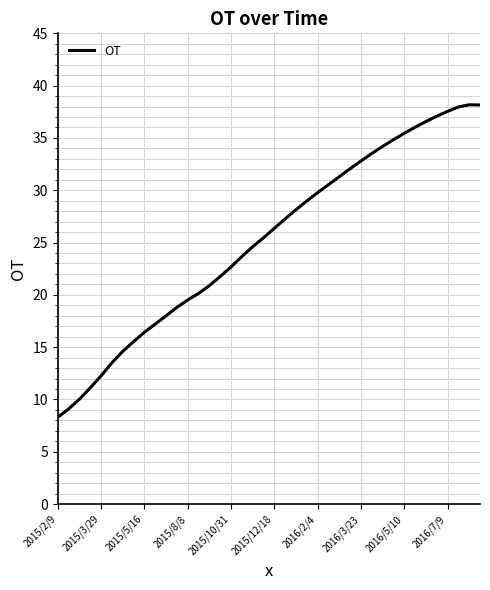

What is the maximum value shown in the chart?

38.2